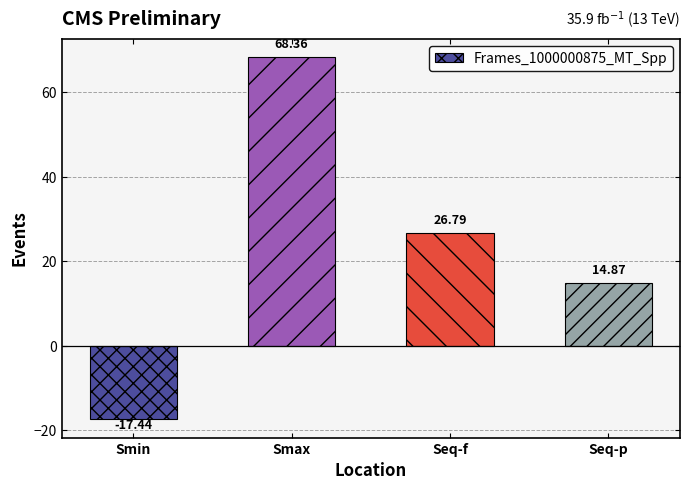

Reading right to left, list all the values displayed in this chart.

14.9	26.8	68.4	-17.4